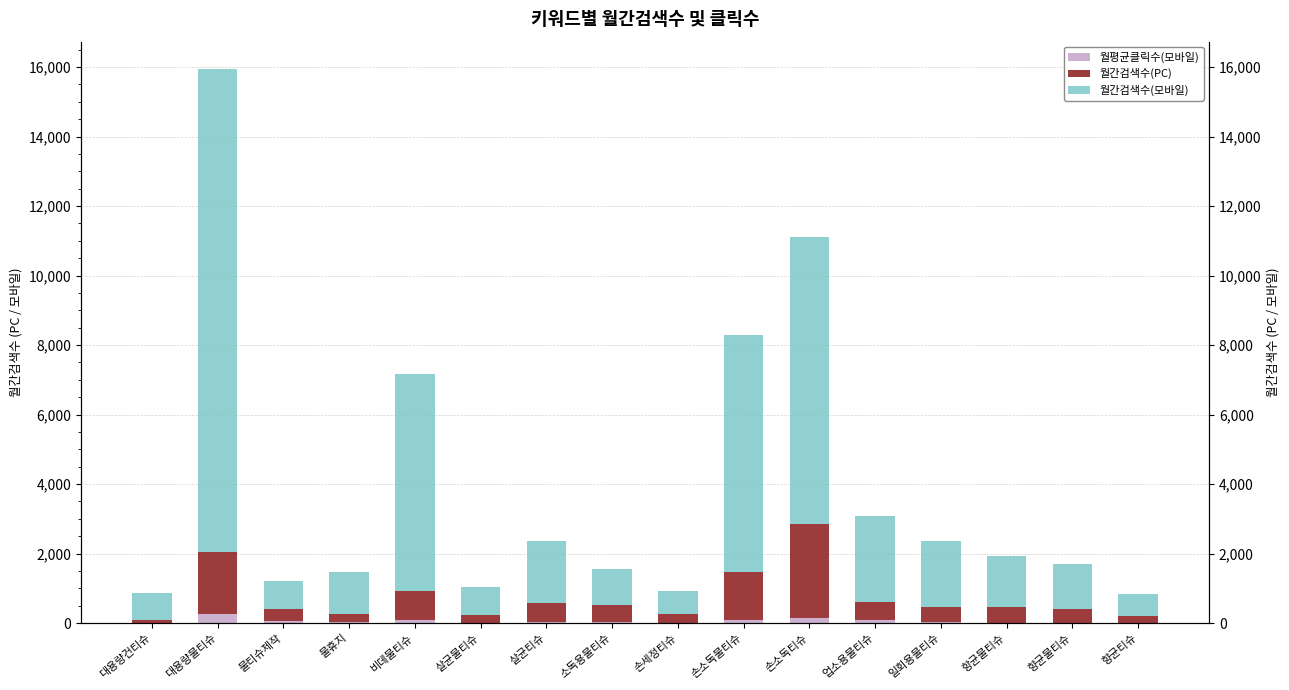

What is the value of the 월평균클릭수(모바일) bar at the 10th from the left?

77.5